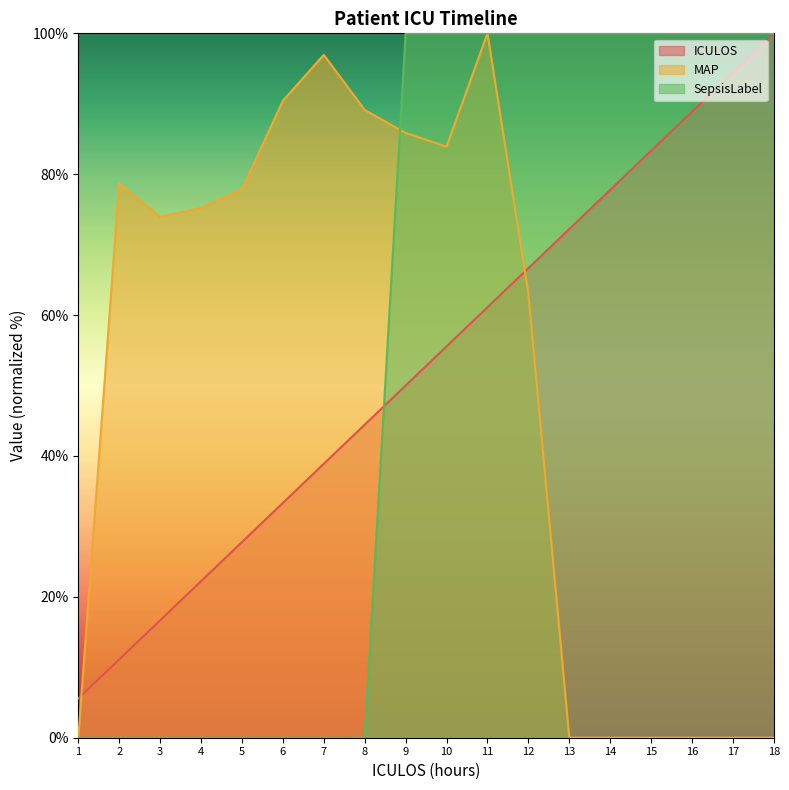

Which series has the largest total across all categories?

SepsisLabel